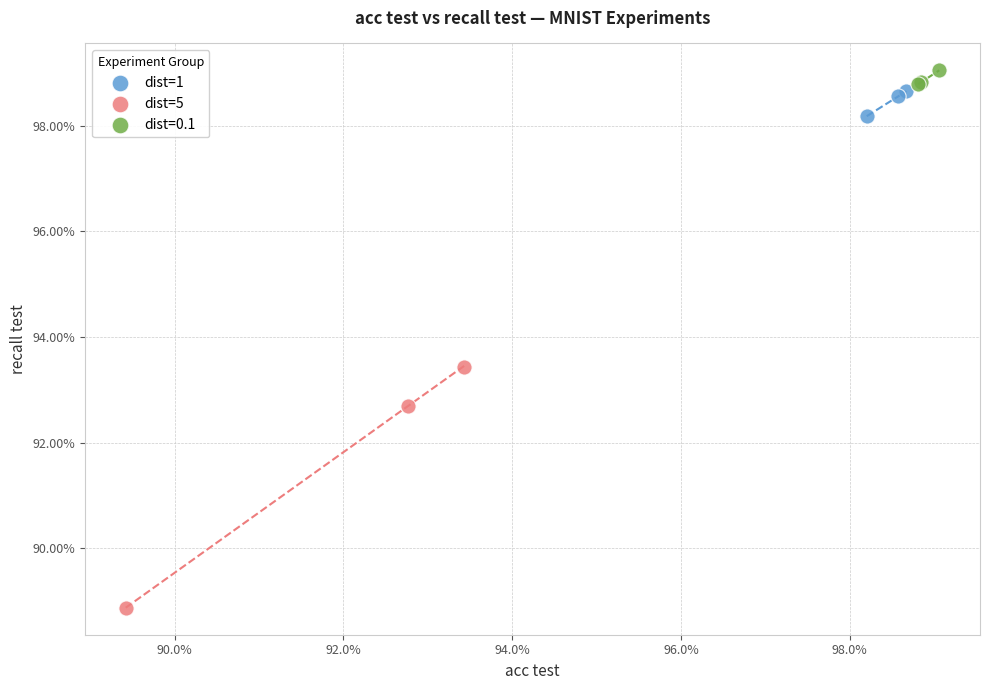

Which series reaches the minimum Y coordinate?

dist=5